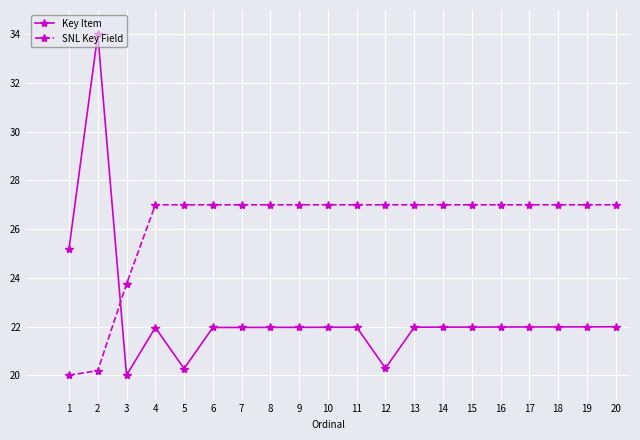

True or false: Key Item has more than 2 interior local peaks.

True